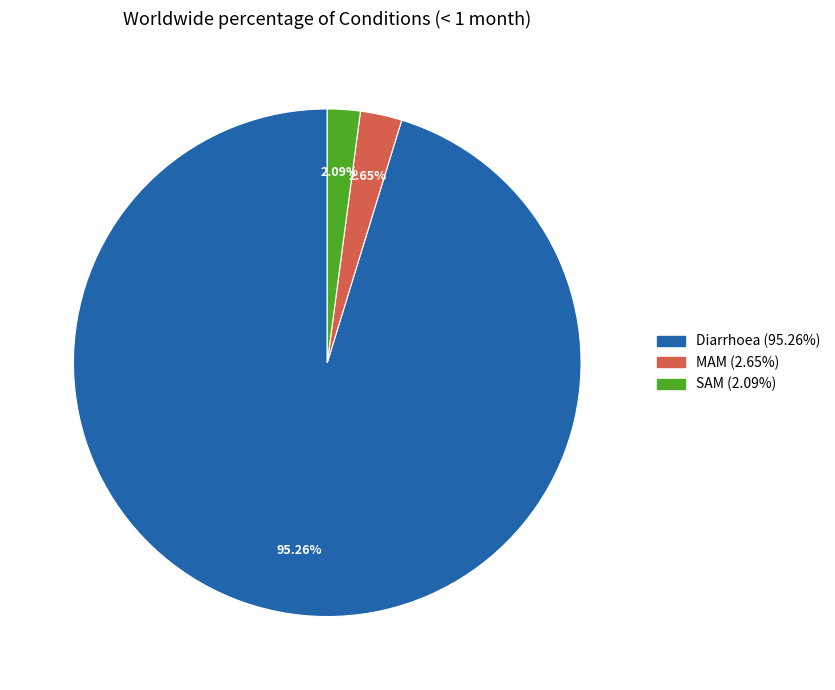

Is it true that SAM is 13% of the pie?

False